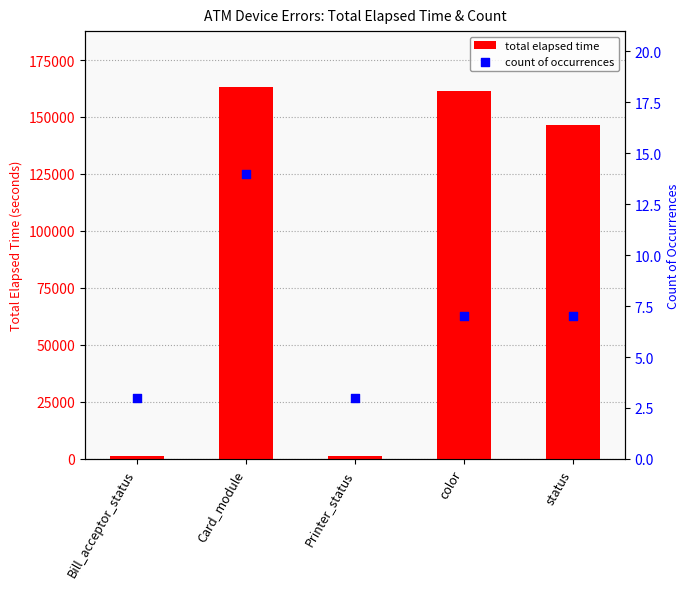

Is the value of count of occurrences at Bill_acceptor_status greater than the value of total elapsed time at Card_module?

No